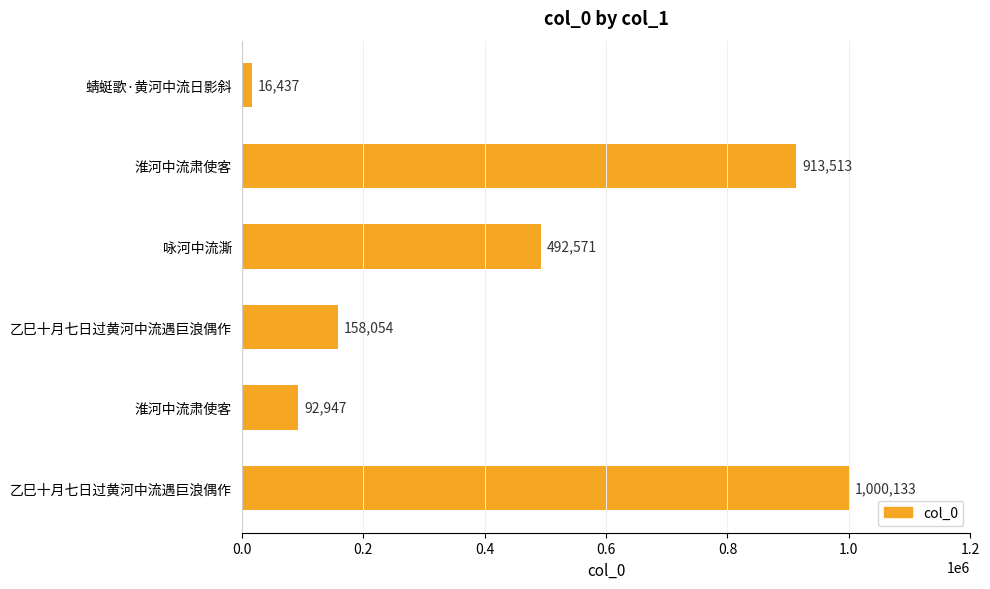

Are the bars horizontal?

Yes